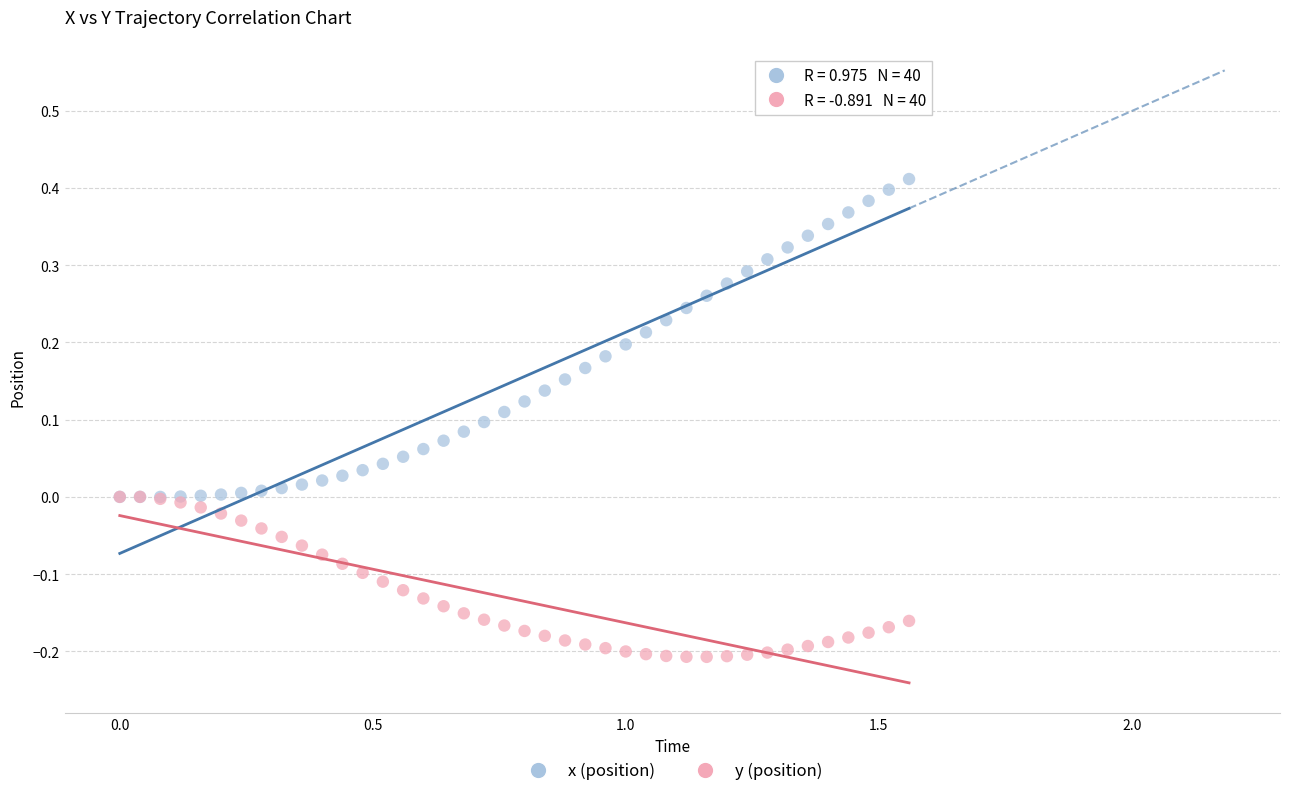

What are all the series names shown in the legend?

x (position), y (position)